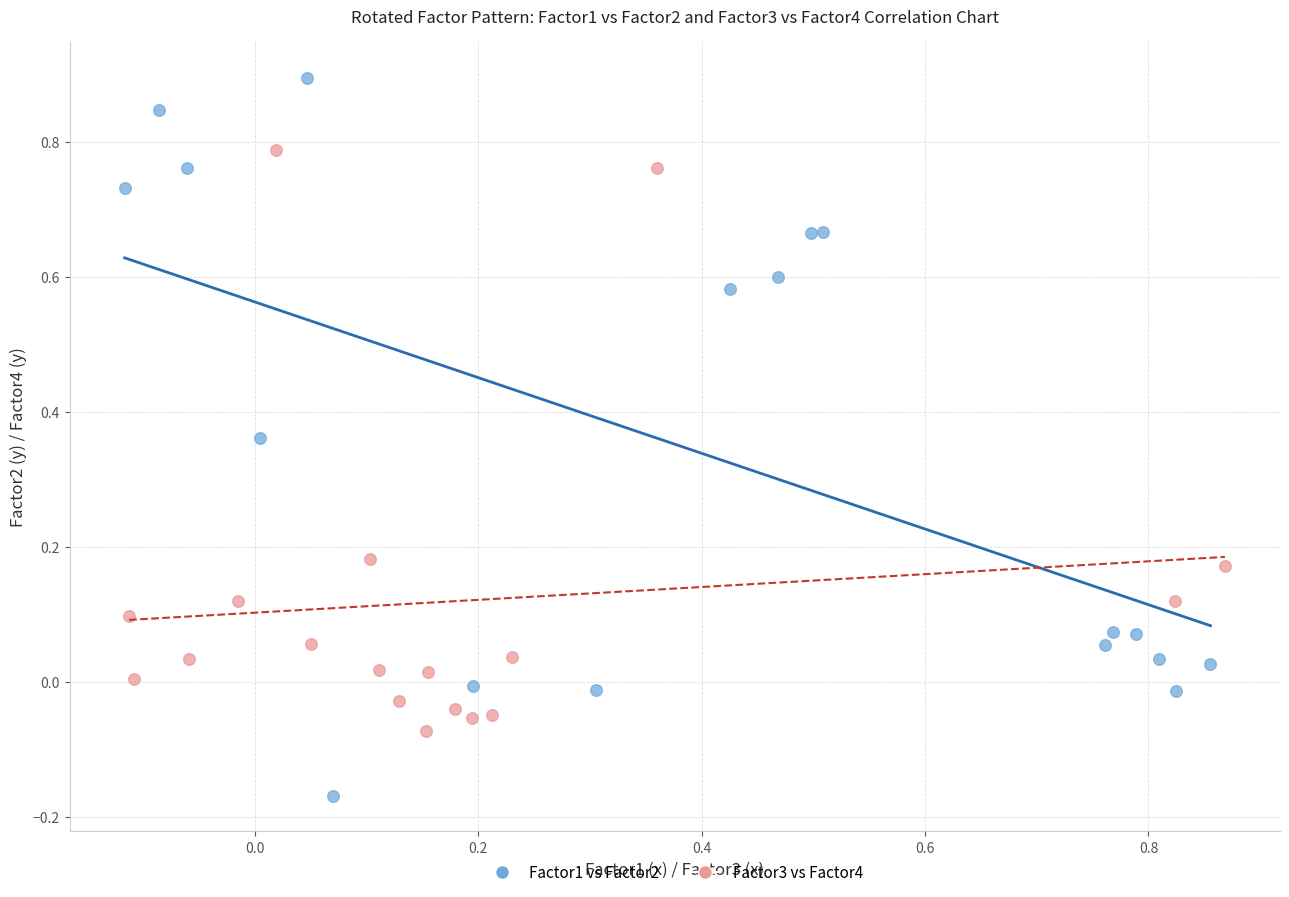

Which series contains the lowest Y value?

Factor1 vs Factor2